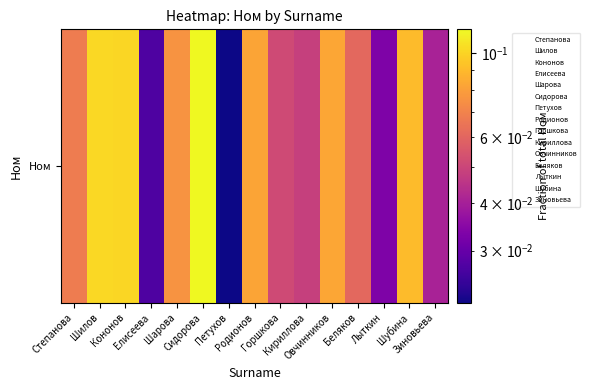

At which label is the value closest to 0?

Петухов